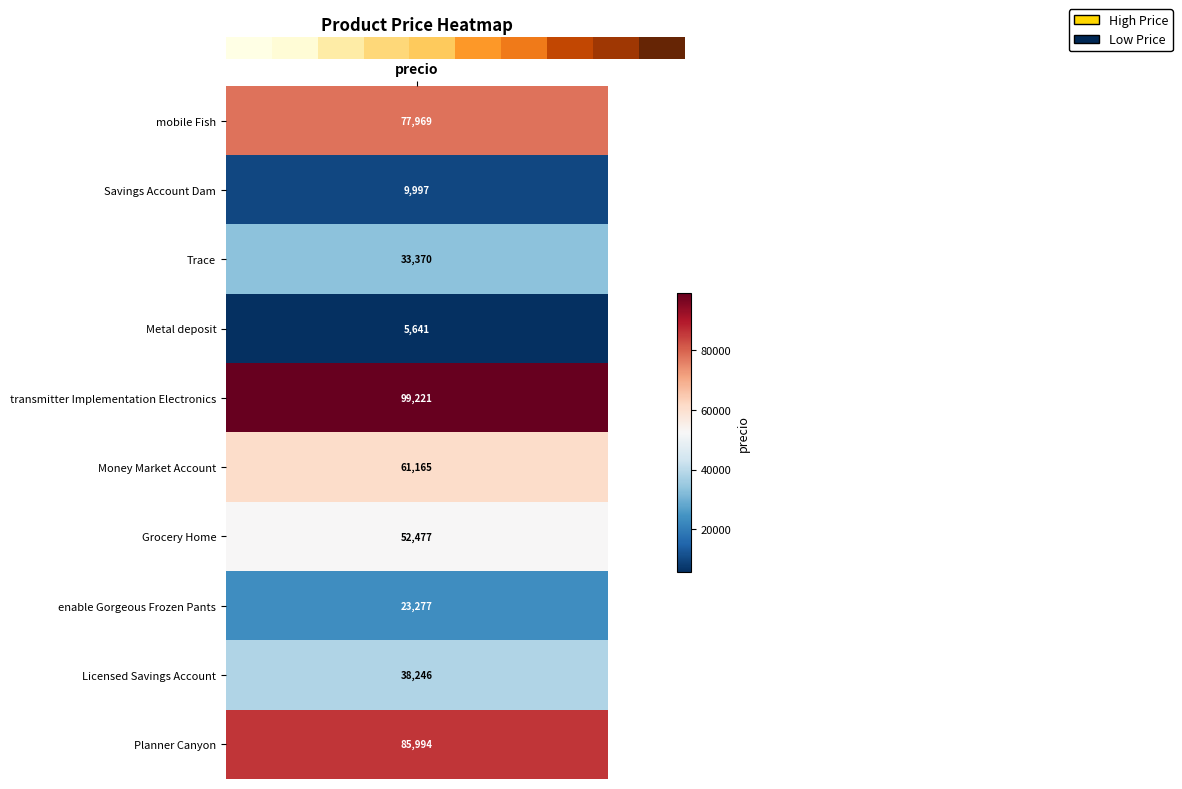

Between 2 and 7, which is larger?

7